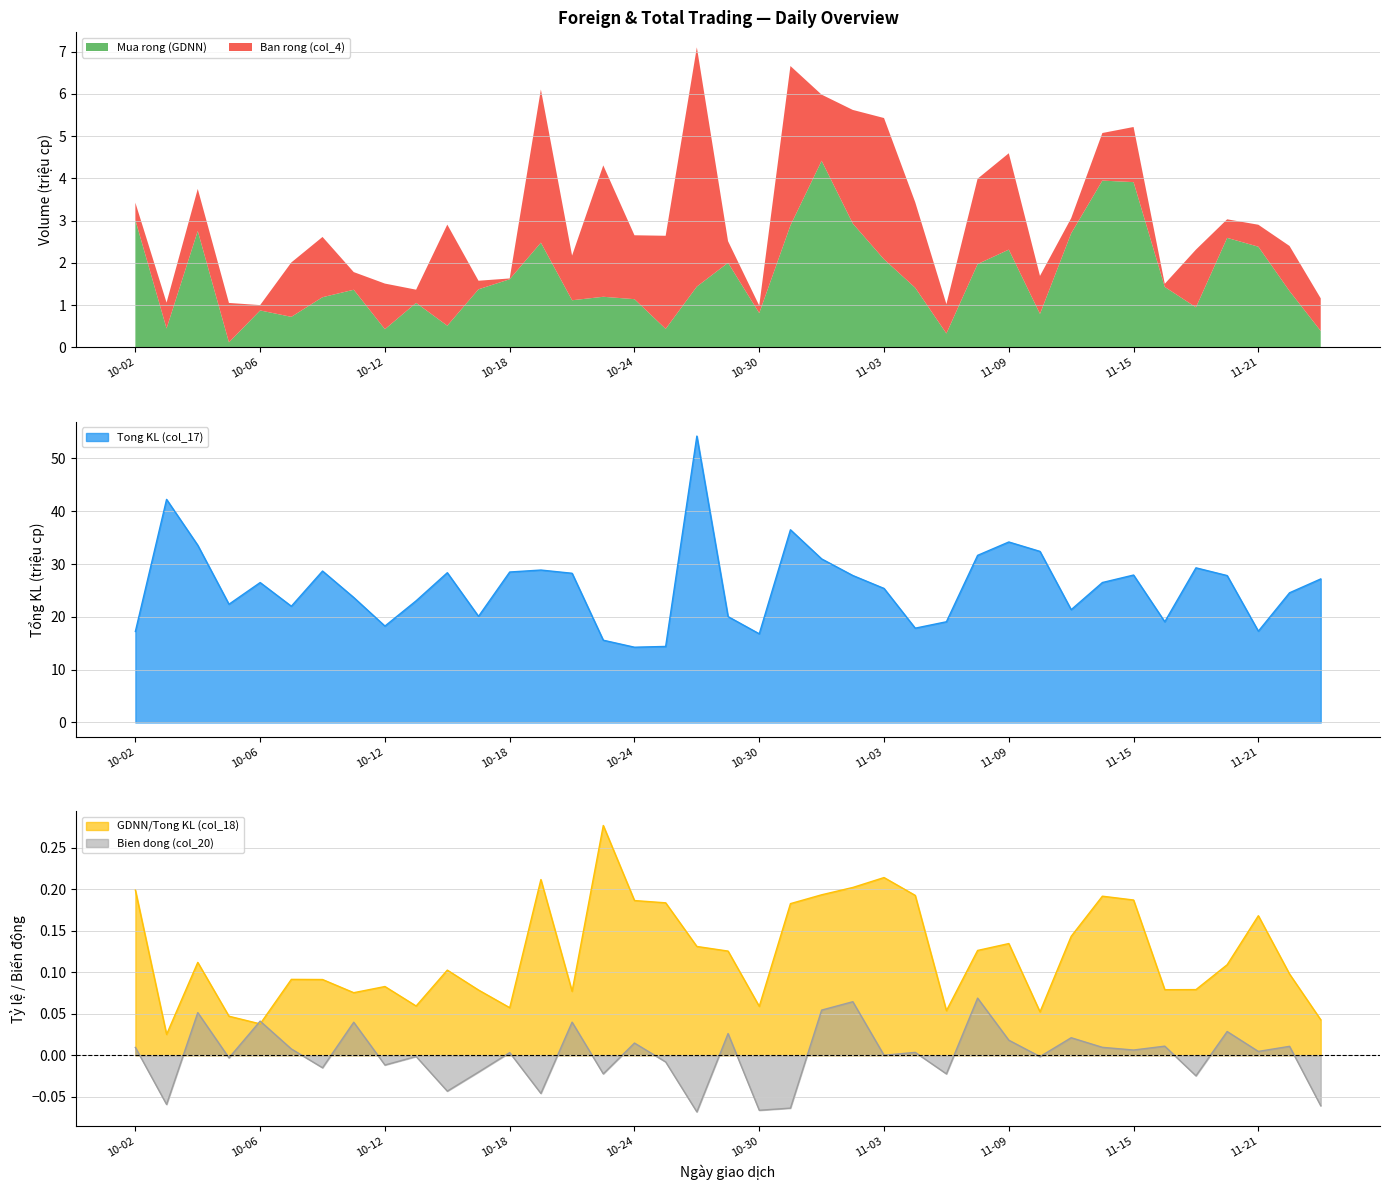

At which category is the sum across all series the highest?

2023-10-26